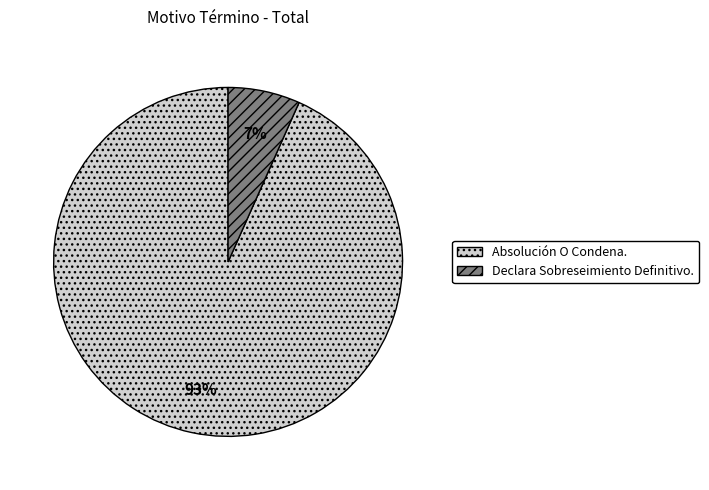

Combined, do Absolución O Condena. and Declara Sobreseimiento Definitivo. account for over 50%?

Yes